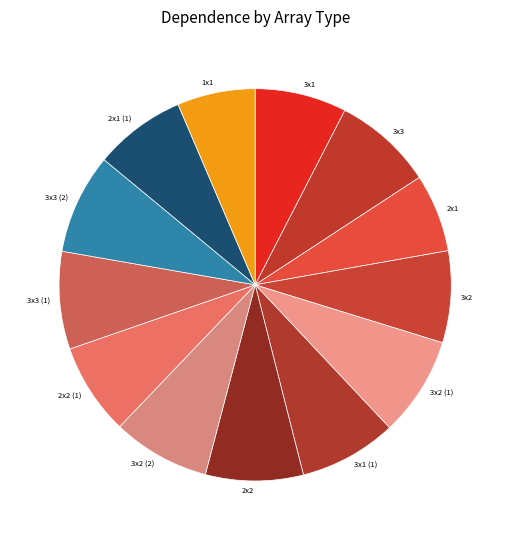

How many slices are in this pie chart?

13